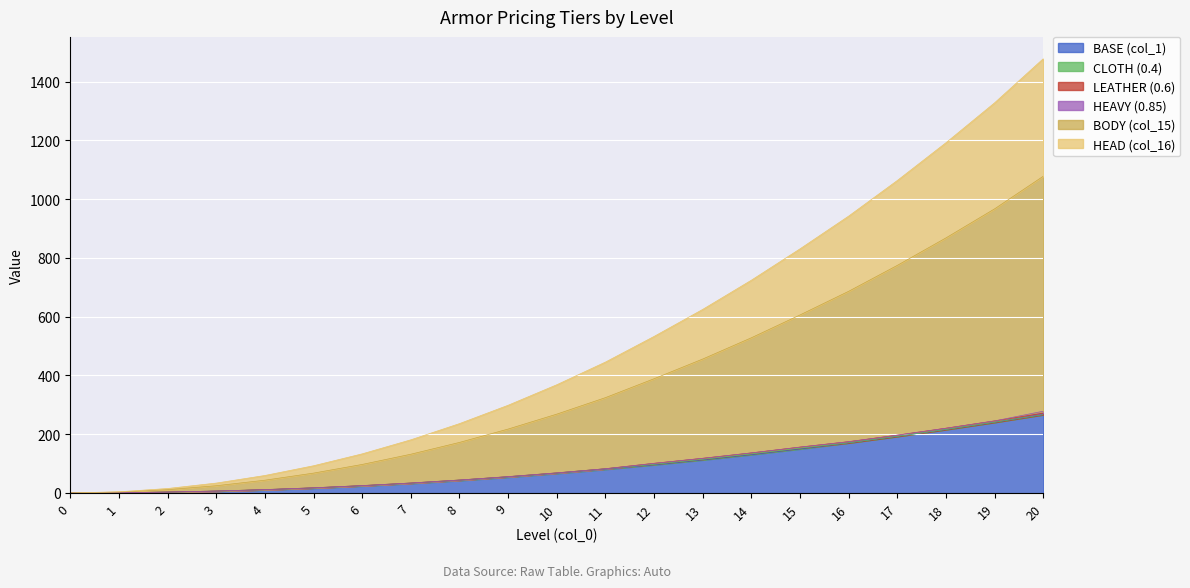

How many lines are shown in the chart?

6